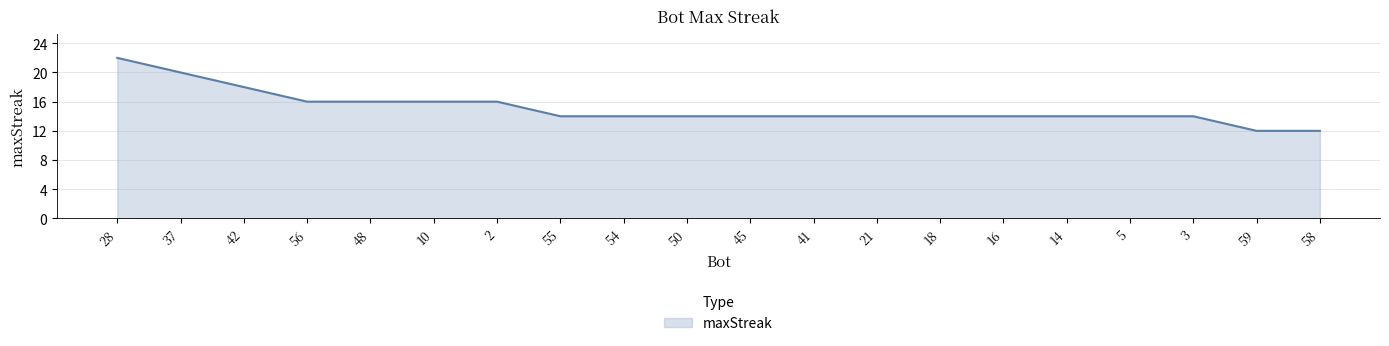

Which category has the highest value across all series?

28